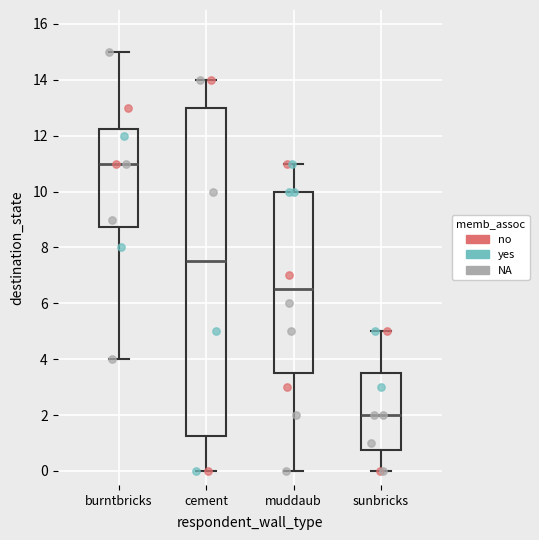

Reading left to right, read every box against the y-axis: the position of its median line, the range the box covers, and the ends of its whiskers. The values are not printed on the chart, so give them approximately, as read against the axis.

burntbricks: median 11.0, box 8.8 to 12.2, whiskers 4.0 to 15.0
cement: median 7.6, box 1.2 to 13.0, whiskers 0.0 to 14.0
muddaub: median 6.6, box 3.6 to 10.0, whiskers 0.0 to 11.0
sunbricks: median 2.0, box 0.8 to 3.6, whiskers 0.0 to 5.0